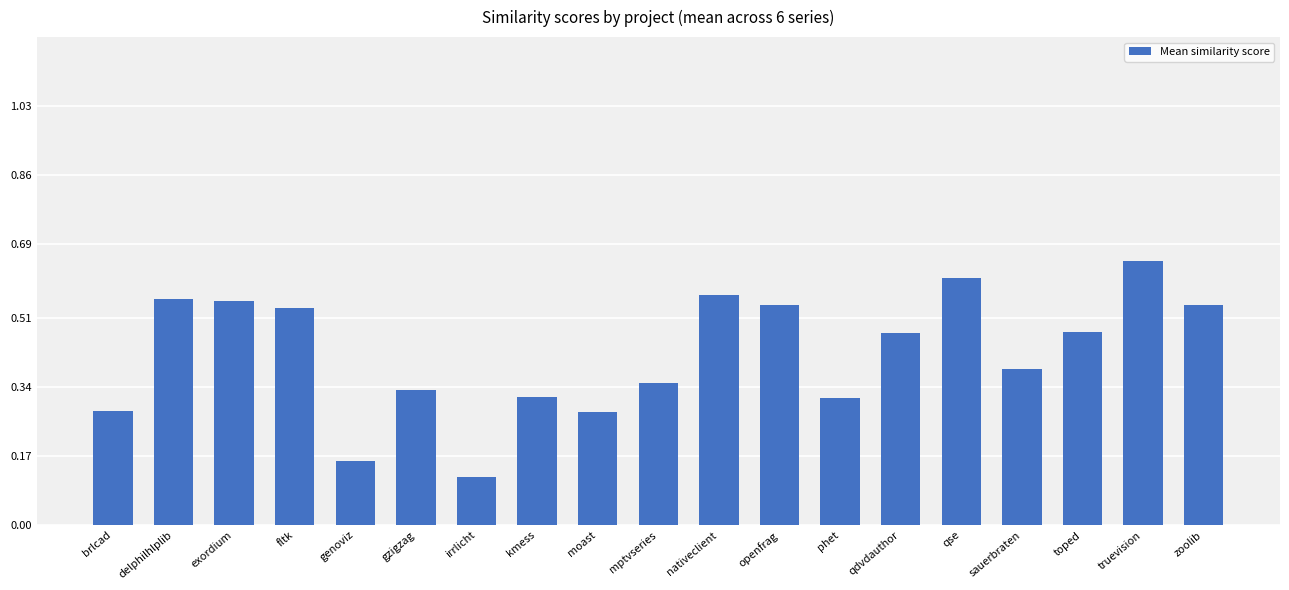

What is the label of the 17th bar from the left?

toped